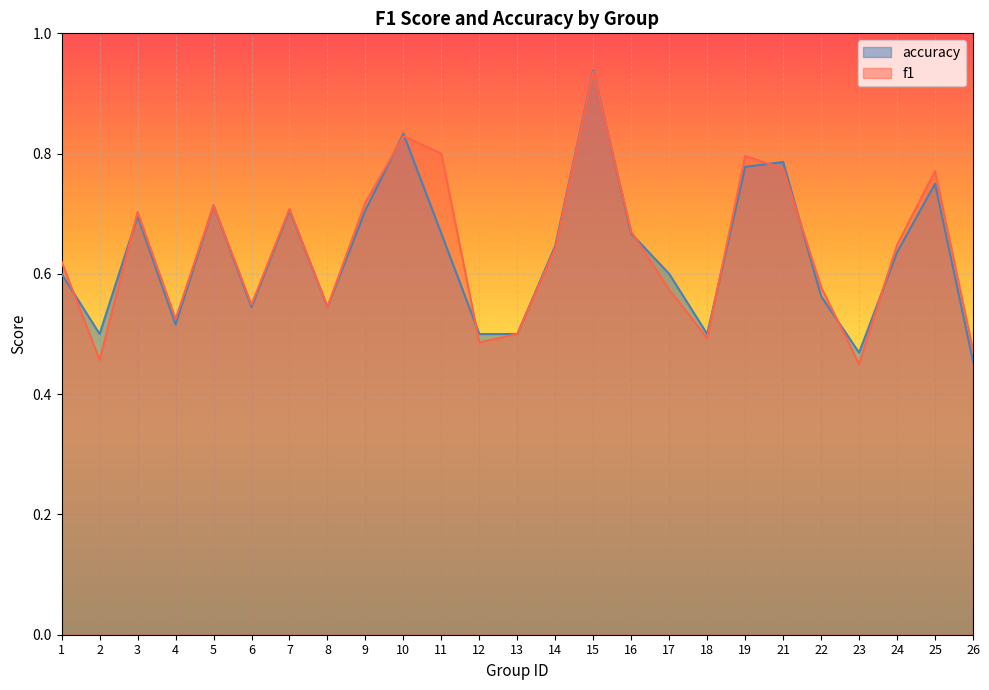

At which category is the sum across all series the highest?

15